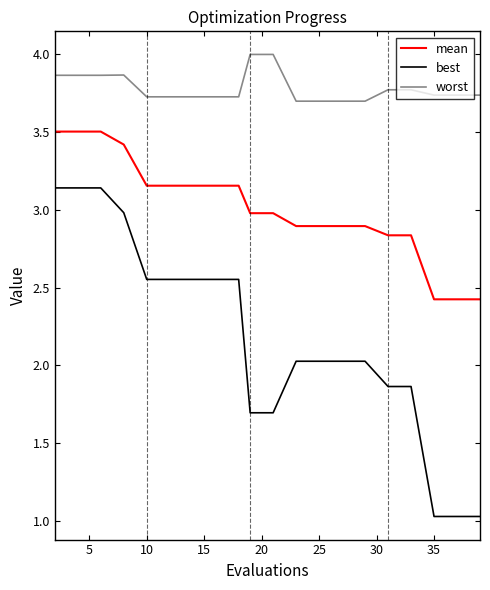

True or false: mean and worst intersect in this chart.

False